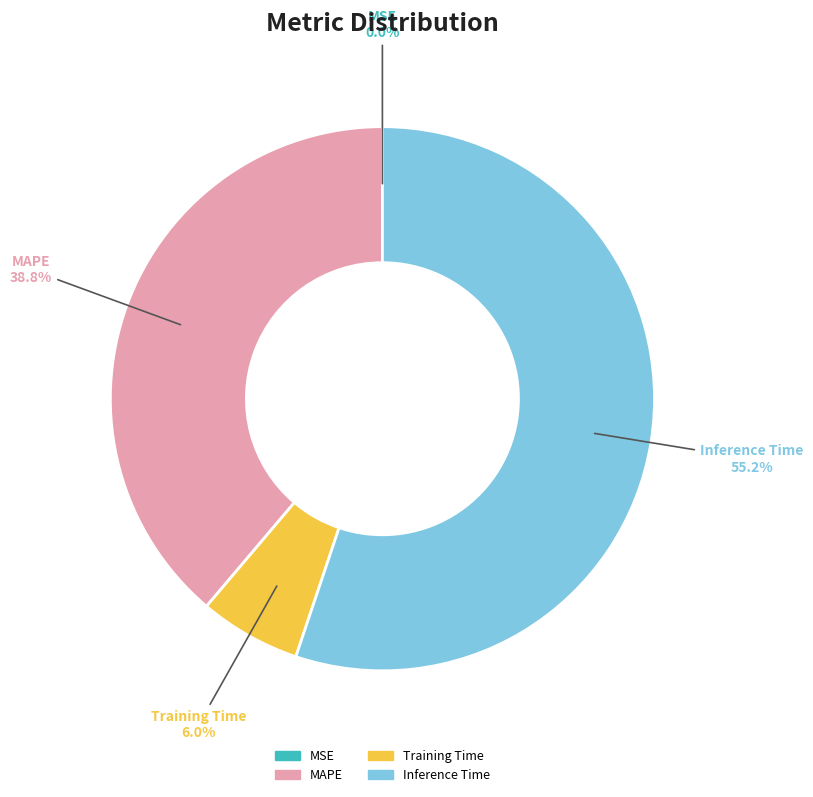

Which slice is the largest?

Inference Time